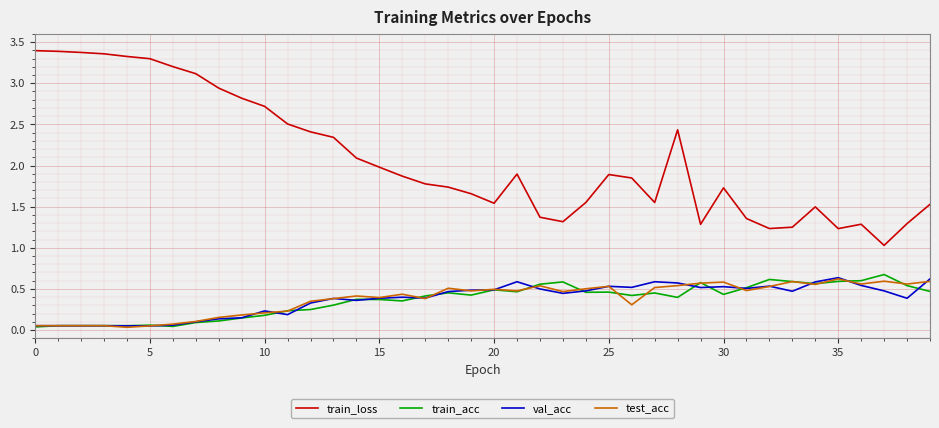

Which series has the largest range (max minus min)?

train_loss